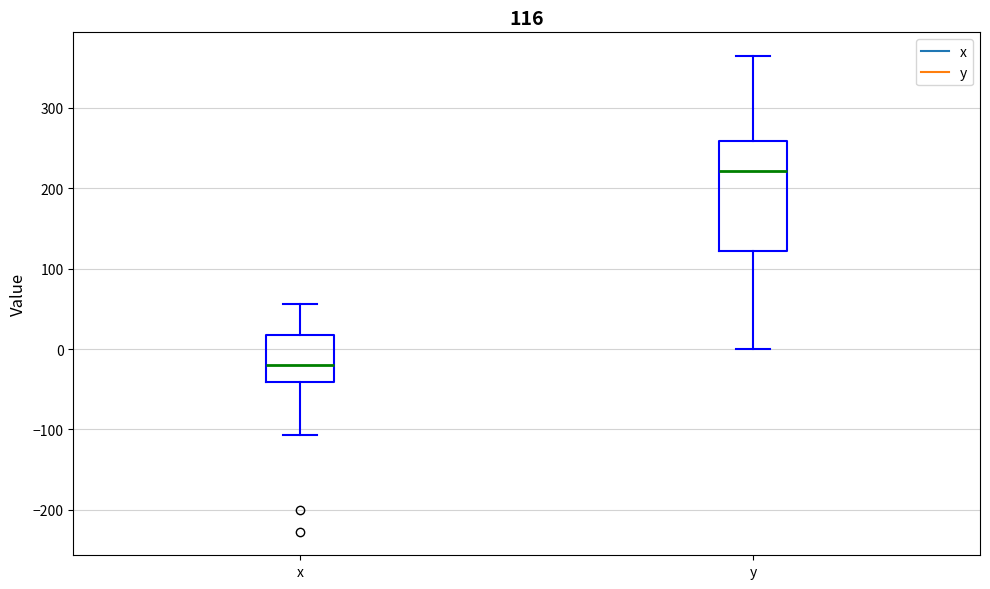

Which box is the tallest, from its lower edge to its upper edge?

y